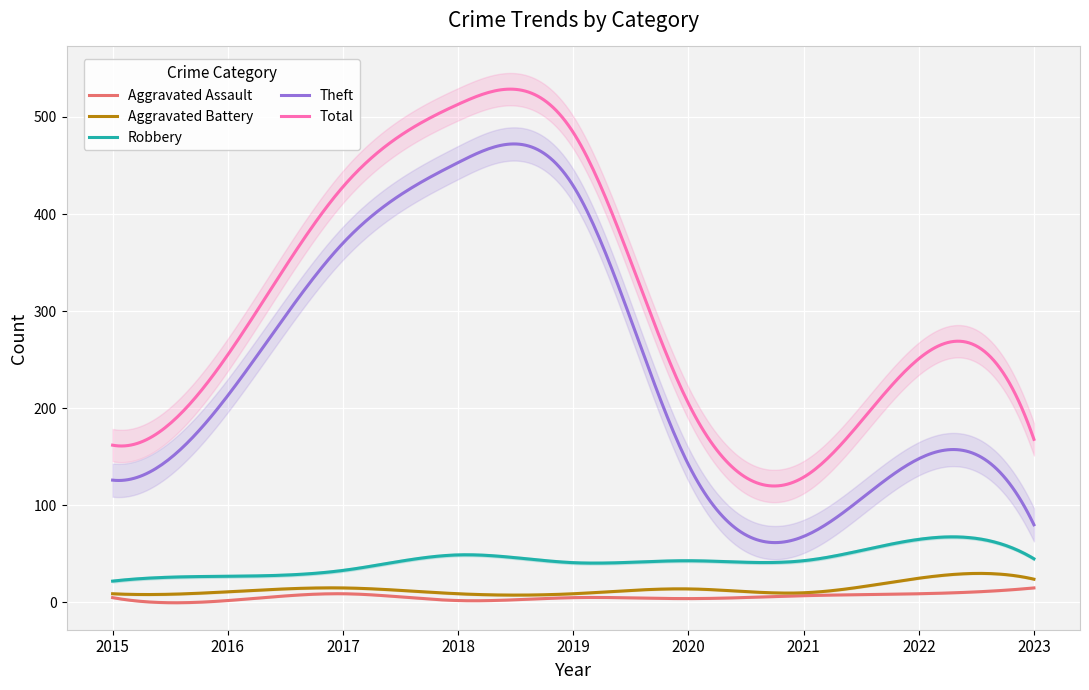

What are all the series names shown in the legend?

Aggravated Assault, Aggravated Battery, Robbery, Theft, Total